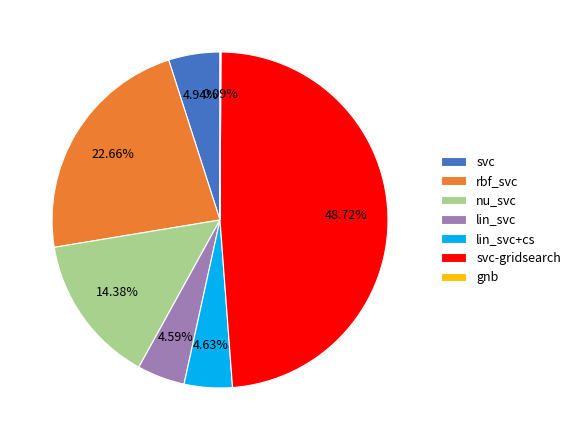

The svc-gridsearch slice represents 60% of the pie. True or false?

False